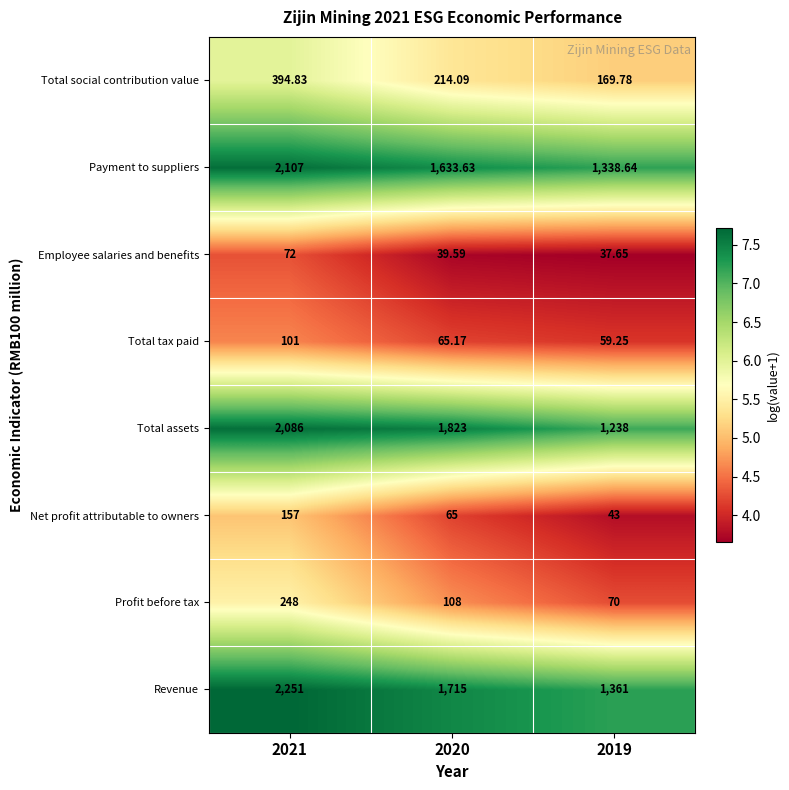

List the series in order of their peak value, highest first.

Revenue, Payment to suppliers, Total assets, Total social contribution value, Profit before tax, Net profit attributable to owners, Total tax paid, Employee salaries and benefits